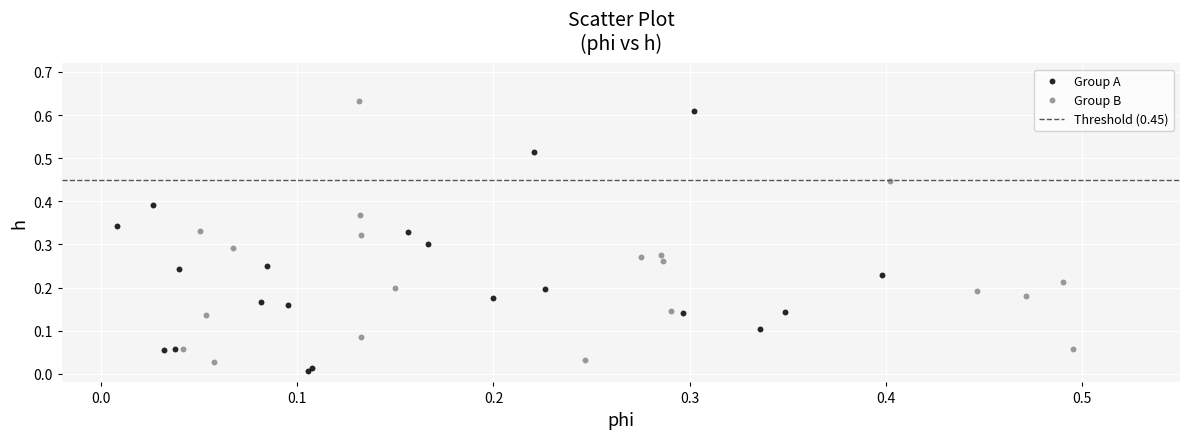

Which series contains the highest Y value?

Group B